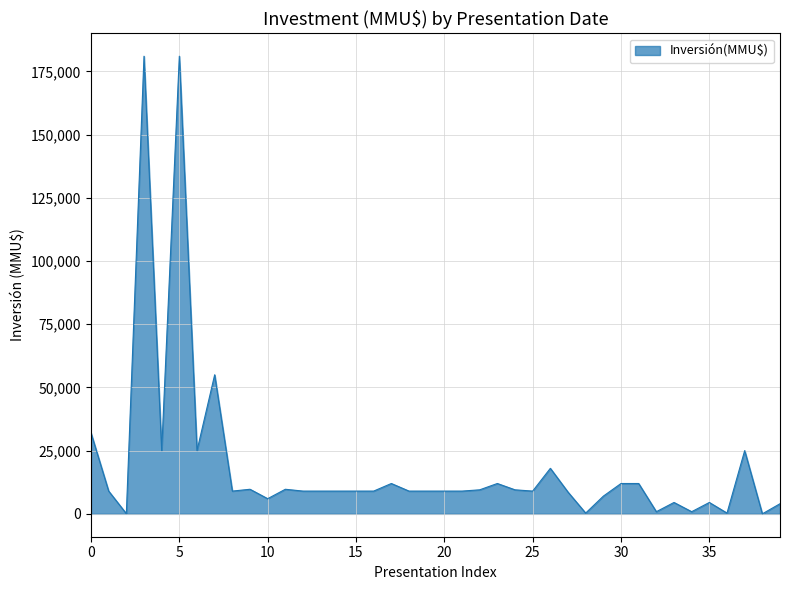

What is the greatest value displayed?

181000